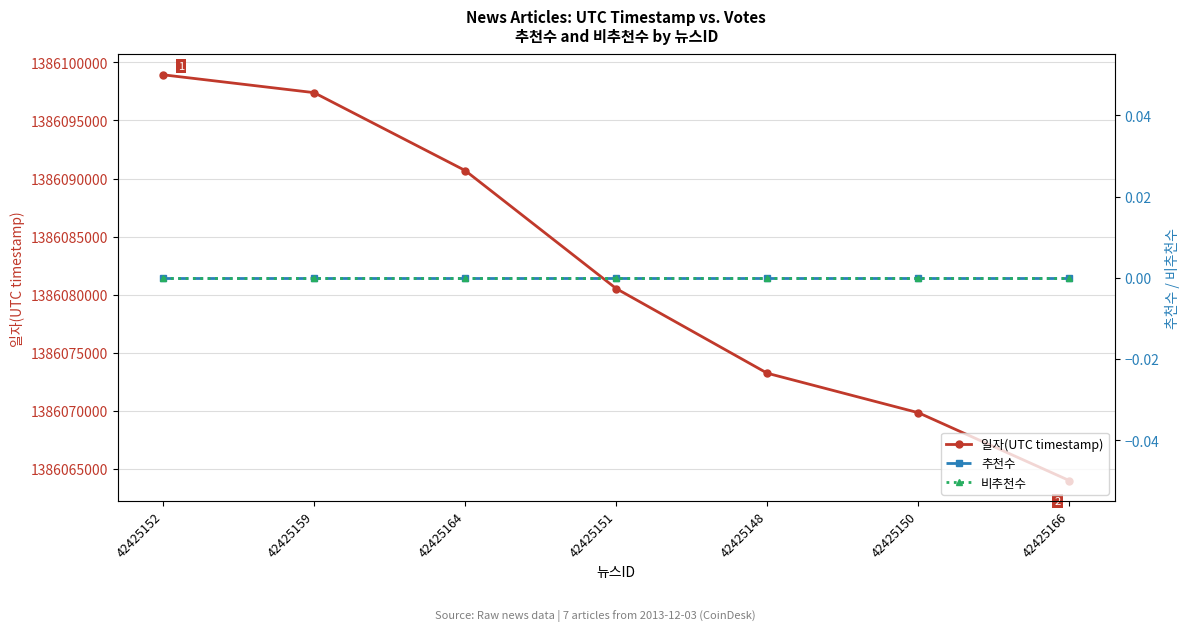

Between 42425150 and 42425148, which is larger?

42425148